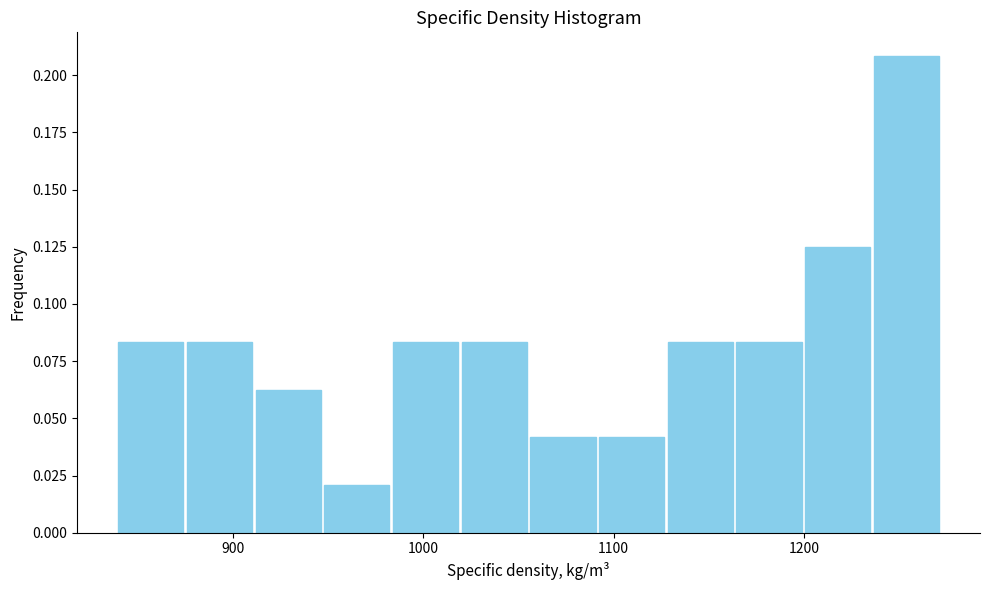

Read against the x-axis, roughly where is the centre of the tallest bar?

1250